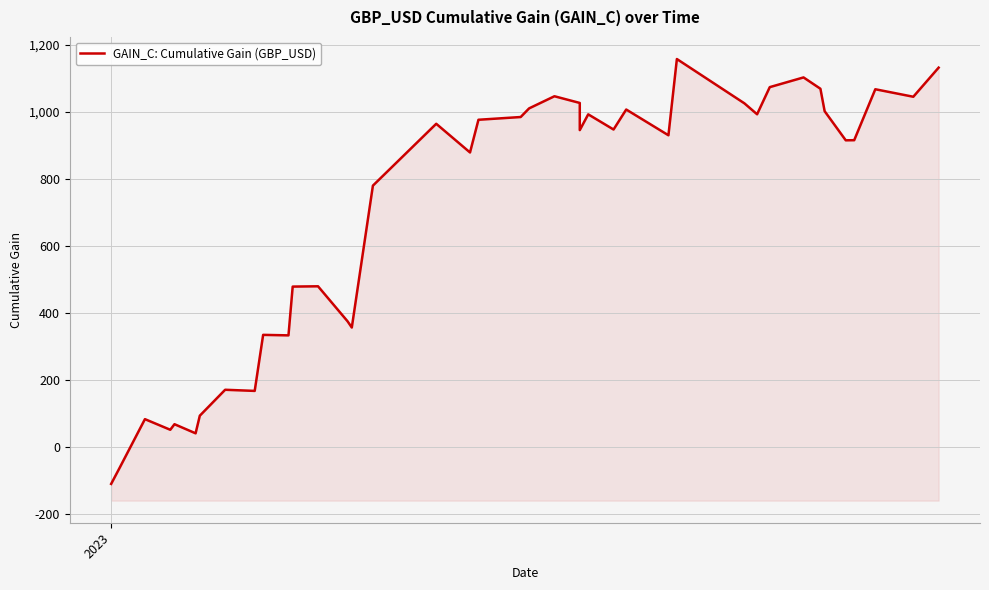

What is the label of the 23rd point from the right?

17